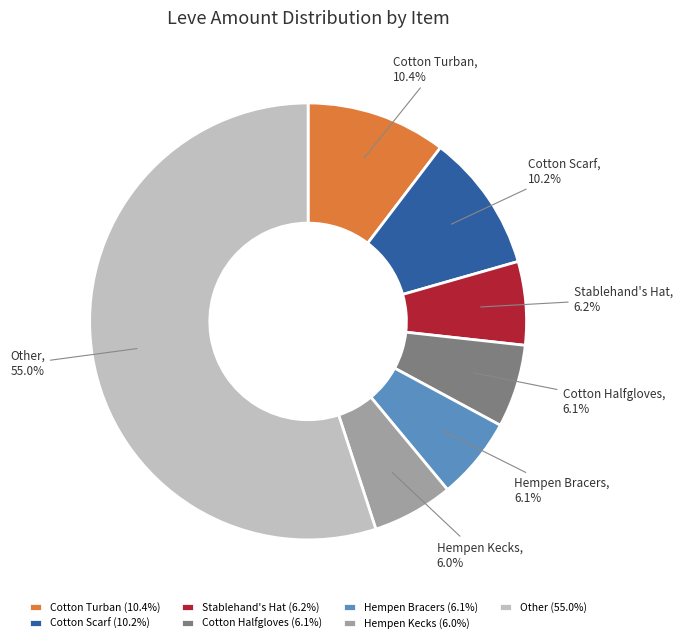

Approximately how many times larger is the value at Hempen Bracers compared to Cotton Halfgloves?

1.0